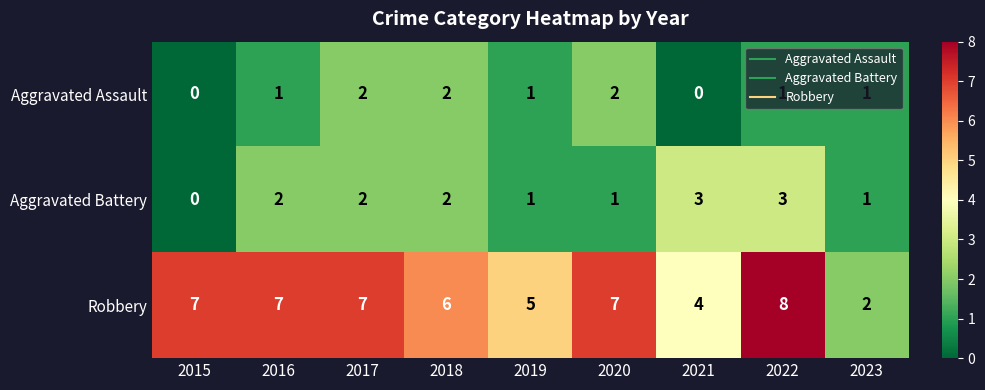

Which series has the largest total across all categories?

Robbery